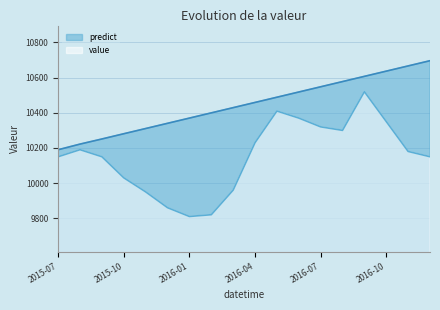

Does the chart display data point markers on the line(s)?

No